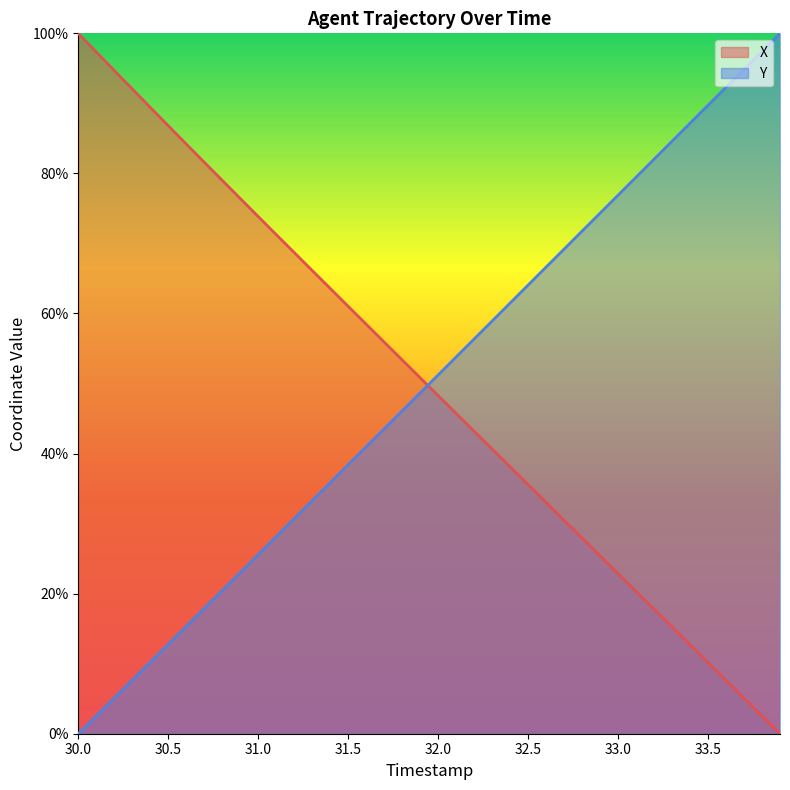

Reading left to right, list all the values displayed in this chart.

X: 100.0	97.3	94.7	92.1	89.4	86.8	84.2	81.6	79.0	76.4	73.8	71.3	68.7	66.1	63.6	61.0	58.5	55.9	53.4	50.8	48.3	45.7	43.2	40.6	38.1	35.6	33.0	30.5	27.9	25.4	22.9	20.3	17.8	15.2	12.7	10.2	7.6	5.1	2.5	0.0
Y: 0.0	2.6	5.1	7.7	10.2	12.8	15.3	17.9	20.5	23.0	25.6	28.1	30.7	33.3	35.8	38.4	41.0	43.5	46.1	48.7	51.2	53.8	56.4	58.9	61.5	64.1	66.6	69.2	71.8	74.3	76.9	79.5	82.0	84.6	87.2	89.7	92.3	94.9	97.4	100.0